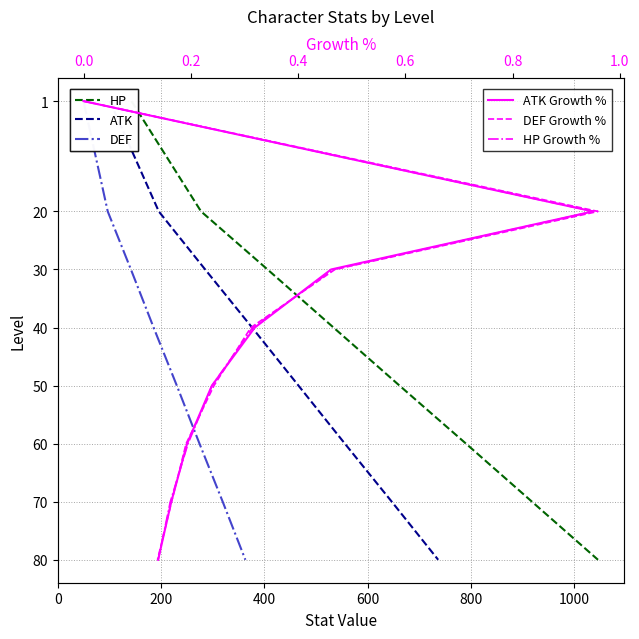

Rank the series at 600 from highest to lowest value.

HP, ATK, DEF, ATK Growth %, DEF Growth %, HP Growth %